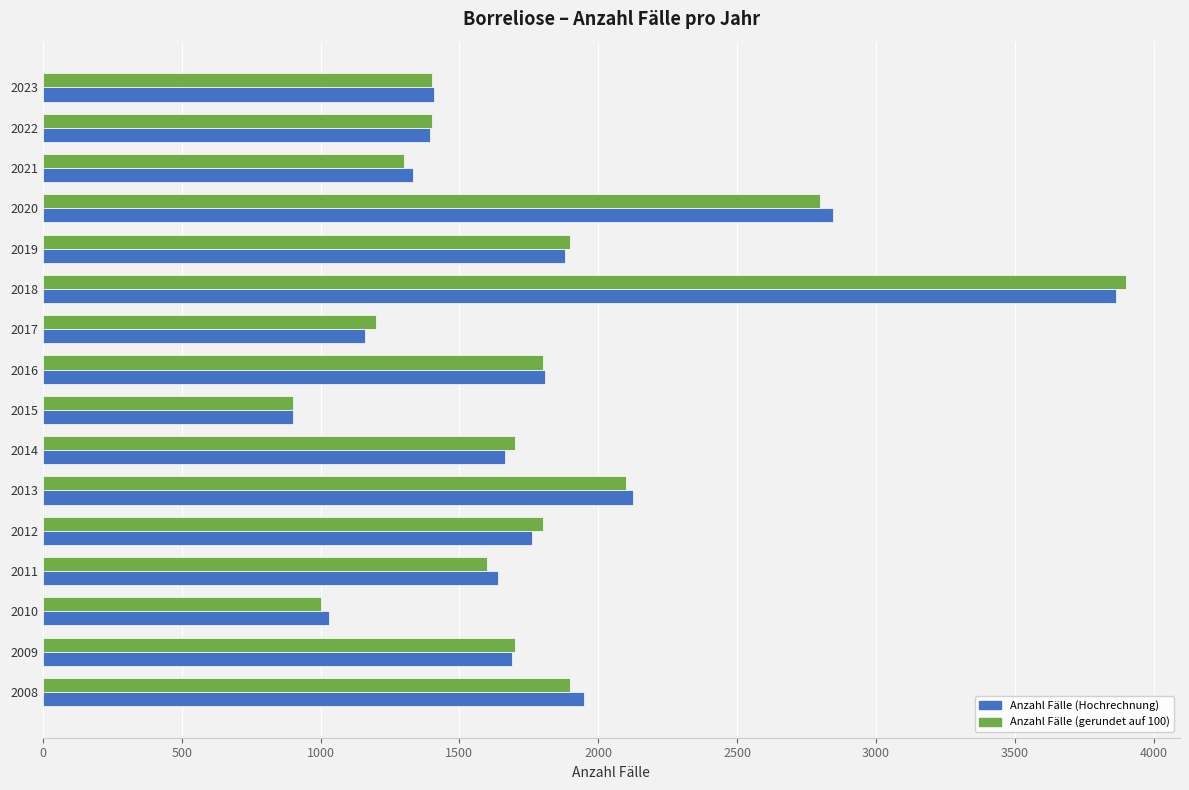

Which category has the highest value in the Anzahl Fälle (gerundet auf 100) series?

2018